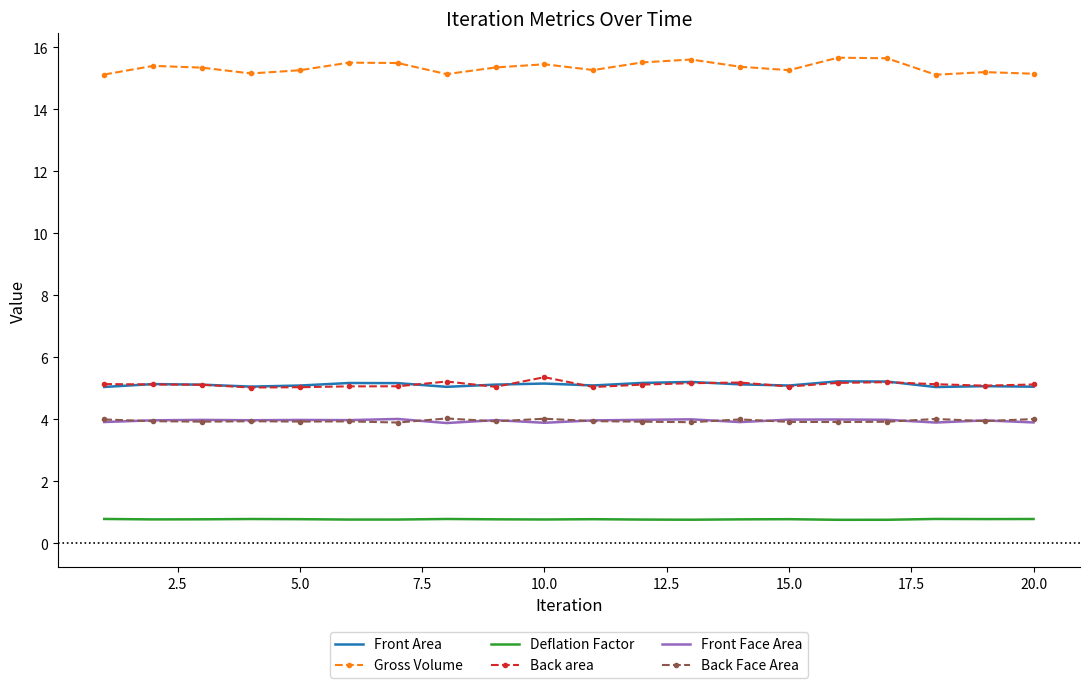

Which series has the largest total across all categories?

Gross Volume